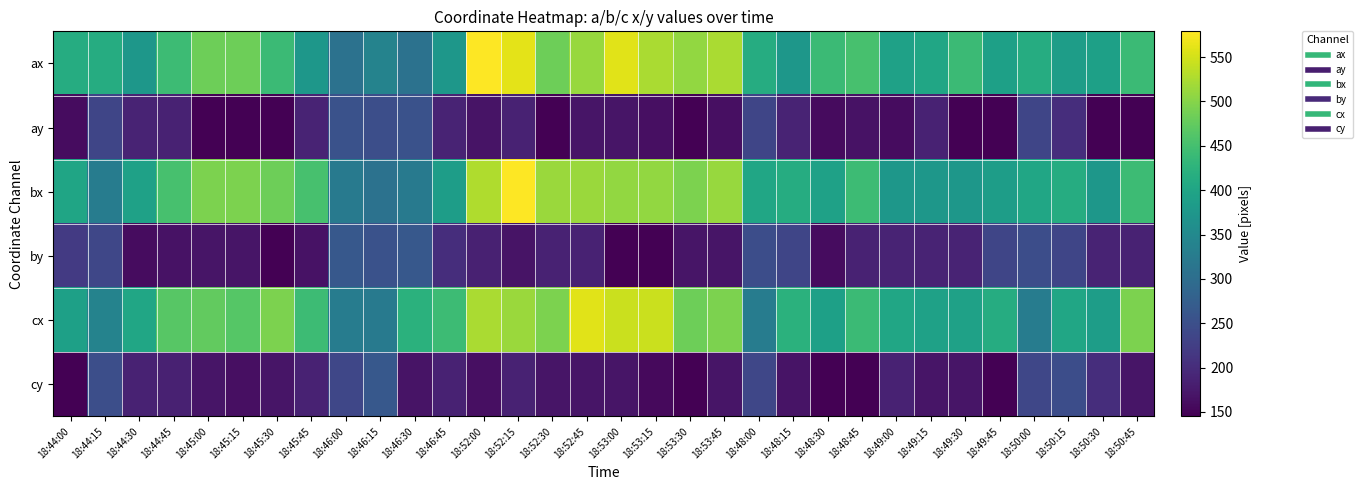

Reading left to right, extract all data points from this chart.

ax: 18:44:00=413	18:44:15=414	18:44:30=374	18:44:45=443	18:45:00=484	18:45:15=484	18:45:30=440	18:45:45=374	18:46:00=309	18:46:15=339	18:46:30=309	18:46:45=374	18:52:00=579	18:52:15=561	18:52:30=484	18:52:45=512	18:53:00=560	18:53:15=524	18:53:30=509	18:53:45=524	18:48:00=414	18:48:15=374	18:48:30=440	18:48:45=452	18:49:00=393	18:49:15=402	18:49:30=440	18:49:45=391	18:50:00=414	18:50:15=386	18:50:30=391	18:50:45=440
ay: 18:44:00=159	18:44:15=235	18:44:30=188	18:44:45=186	18:45:00=145	18:45:15=145	18:45:30=146	18:45:45=188	18:46:00=254	18:46:15=250	18:46:30=254	18:46:45=188	18:52:00=168	18:52:15=187	18:52:30=145	18:52:45=170	18:53:00=169	18:53:15=162	18:53:30=146	18:53:45=162	18:48:00=235	18:48:15=188	18:48:30=157	18:48:45=166	18:49:00=159	18:49:15=187	18:49:30=146	18:49:45=146	18:50:00=235	18:50:15=201	18:50:30=146	18:50:45=146
bx: 18:44:00=400	18:44:15=327	18:44:30=393	18:44:45=452	18:45:00=494	18:45:15=494	18:45:30=484	18:45:45=452	18:46:00=323	18:46:15=309	18:46:30=323	18:46:45=386	18:52:00=528	18:52:15=579	18:52:30=514	18:52:45=514	18:53:00=509	18:53:15=509	18:53:30=494	18:53:45=512	18:48:00=402	18:48:15=414	18:48:30=393	18:48:45=443	18:49:00=374	18:49:15=374	18:49:30=374	18:49:45=386	18:50:00=402	18:50:15=414	18:50:30=374	18:50:45=443
by: 18:44:00=219	18:44:15=237	18:44:30=159	18:44:45=166	18:45:00=169	18:45:15=169	18:45:30=145	18:45:45=166	18:46:00=265	18:46:15=254	18:46:30=265	18:46:45=201	18:52:00=185	18:52:15=168	18:52:30=187	18:52:45=187	18:53:00=146	18:53:15=146	18:53:30=169	18:53:45=170	18:48:00=247	18:48:15=235	18:48:30=159	18:48:45=186	18:49:00=188	18:49:15=188	18:49:30=188	18:49:45=235	18:50:00=247	18:50:15=235	18:50:30=188	18:50:45=186
cx: 18:44:00=391	18:44:15=339	18:44:30=402	18:44:45=467	18:45:00=475	18:45:15=464	18:45:30=494	18:45:45=443	18:46:00=327	18:46:15=323	18:46:30=423	18:46:45=443	18:52:00=524	18:52:15=514	18:52:30=494	18:52:45=560	18:53:00=544	18:53:15=544	18:53:30=484	18:53:45=494	18:48:00=327	18:48:15=423	18:48:30=391	18:48:45=440	18:49:00=402	18:49:15=393	18:49:30=393	18:49:45=414	18:50:00=327	18:50:15=402	18:50:30=386	18:50:45=494
cy: 18:44:00=146	18:44:15=250	18:44:30=187	18:44:45=185	18:45:00=169	18:45:15=162	18:45:30=169	18:45:45=186	18:46:00=237	18:46:15=265	18:46:30=168	18:46:45=186	18:52:00=162	18:52:15=187	18:52:30=169	18:52:45=169	18:53:00=169	18:53:15=156	18:53:30=145	18:53:45=169	18:48:00=237	18:48:15=168	18:48:30=146	18:48:45=146	18:49:00=187	18:49:15=169	18:49:30=169	18:49:45=146	18:50:00=237	18:50:15=247	18:50:30=201	18:50:45=169